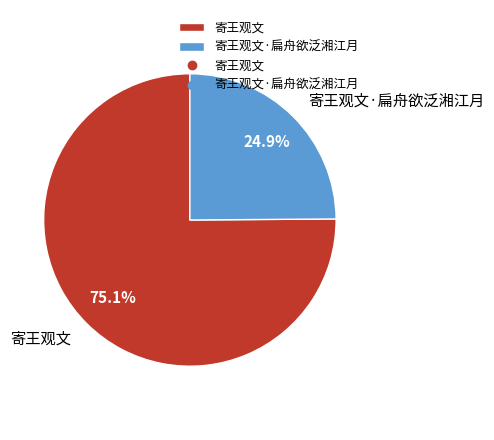

What is the total percentage of 寄王观文·扁舟欲泛湘江月 and 寄王观文?

100.0%